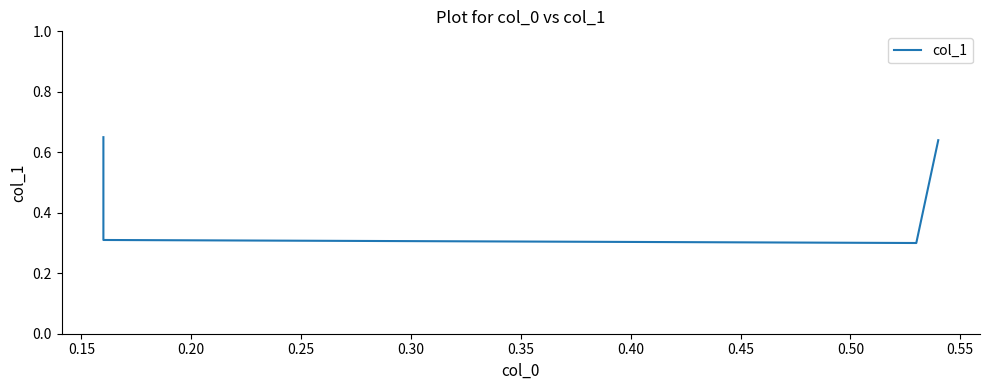

The chart shows a value of 0.3 at 0.20. True or false?

True